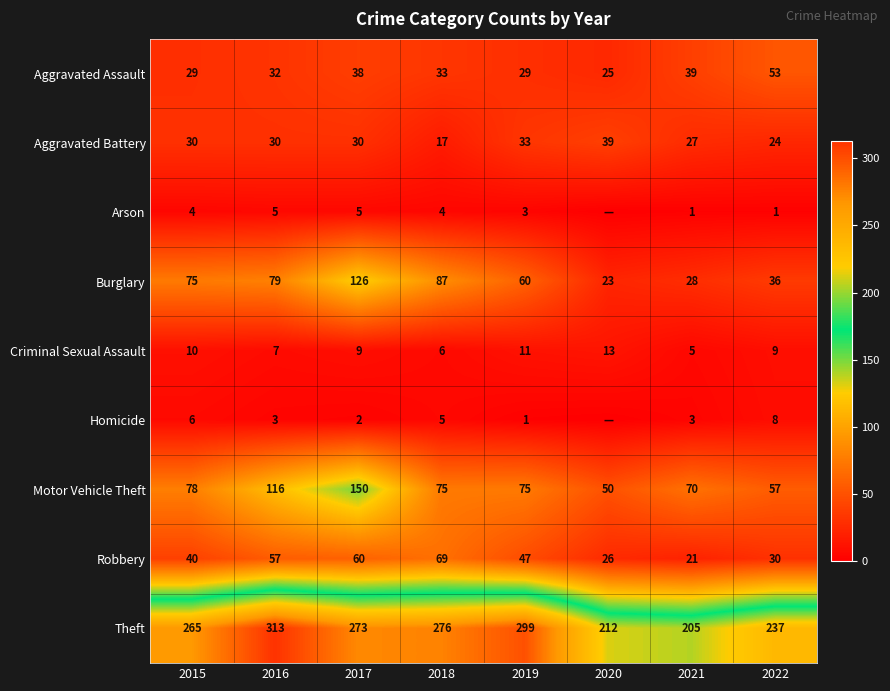

At which category is the sum across all series the highest?

2017